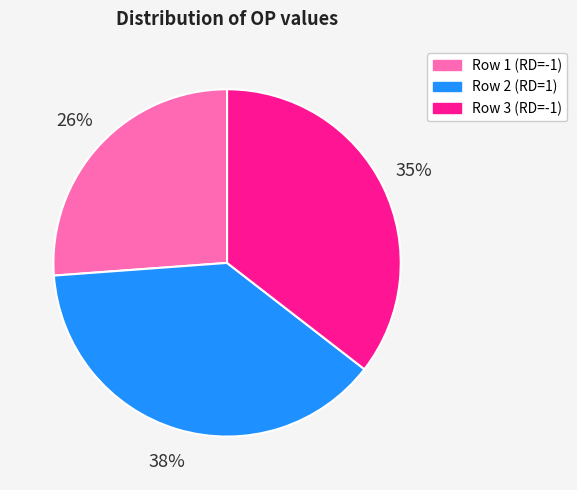

What is the ratio of the value at Row 1 (RD=-1) to the value at Row 2 (RD=1)?

0.7